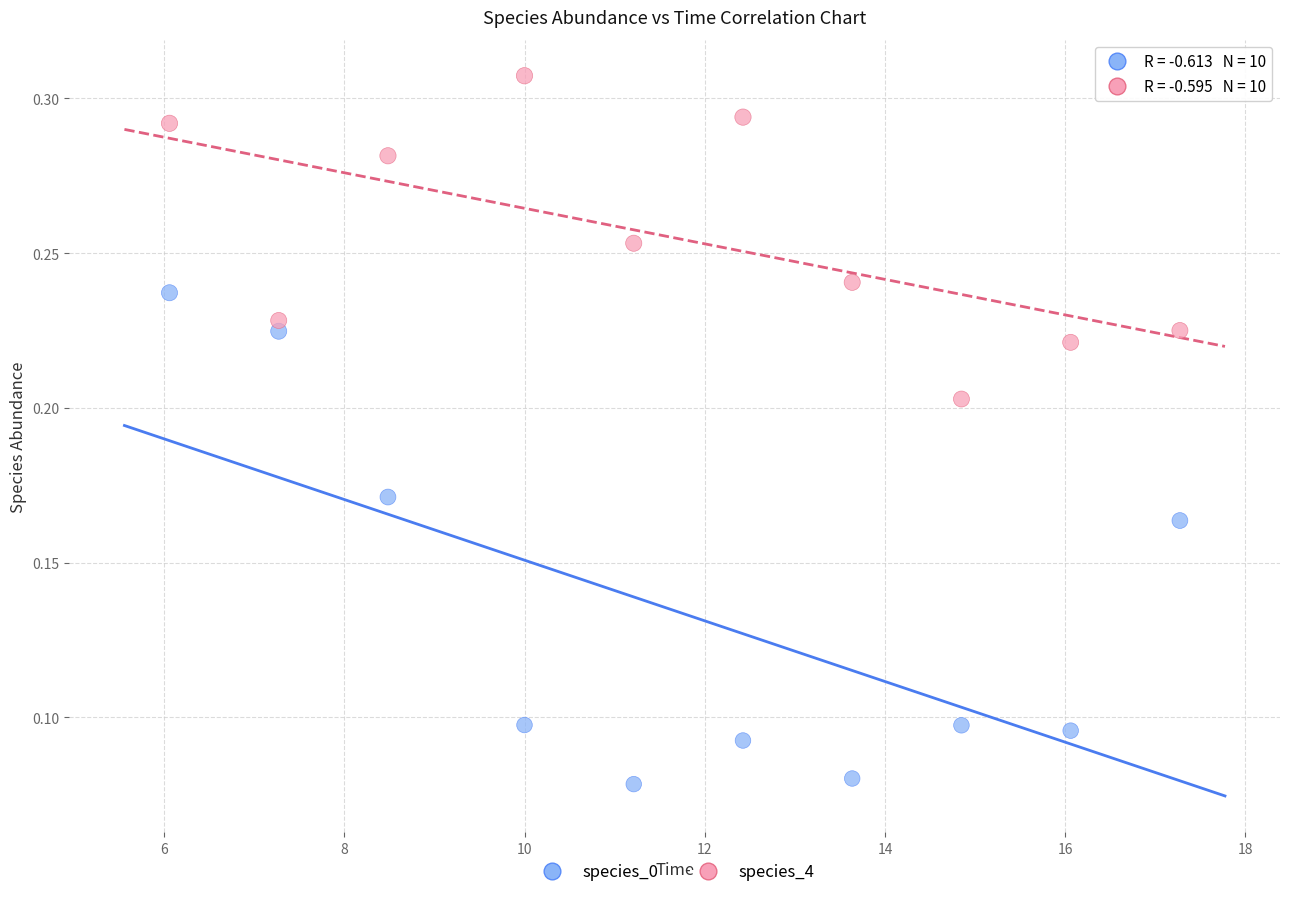

What is the X range (max minus min) for the scatter plot?

11.2